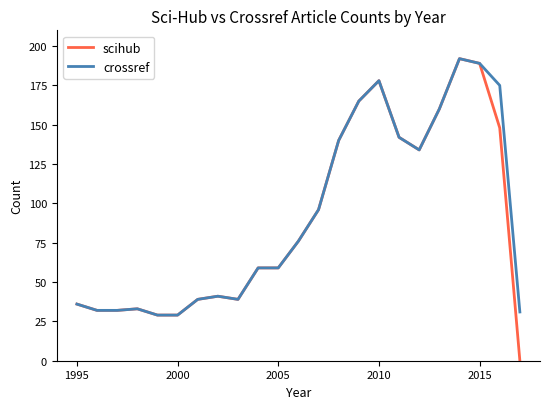

Which series has the widest spread of values?

scihub